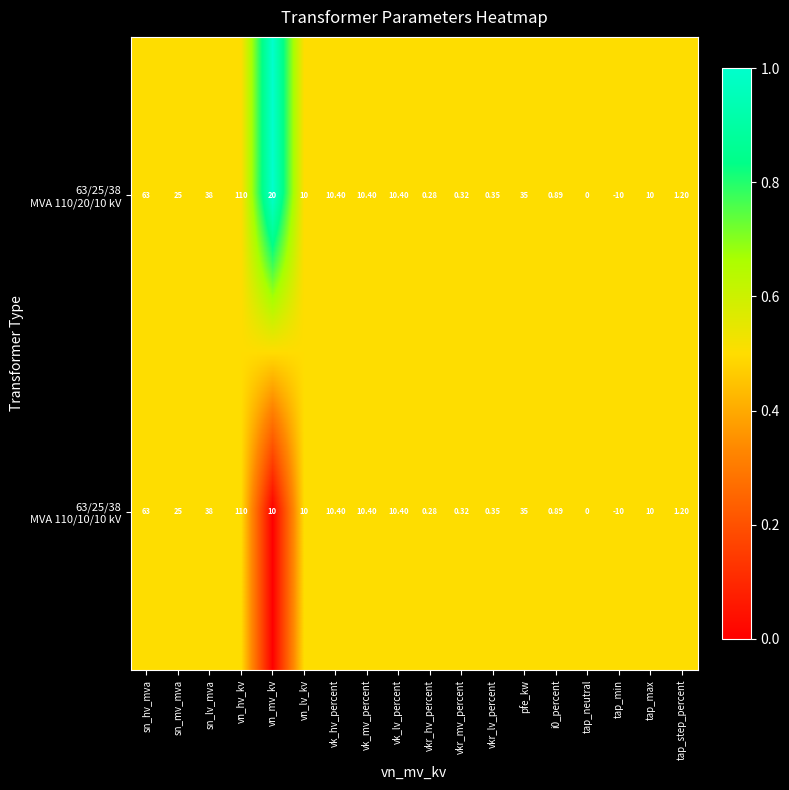

Which label corresponds to the largest value in the chart?

vn_hv_kv